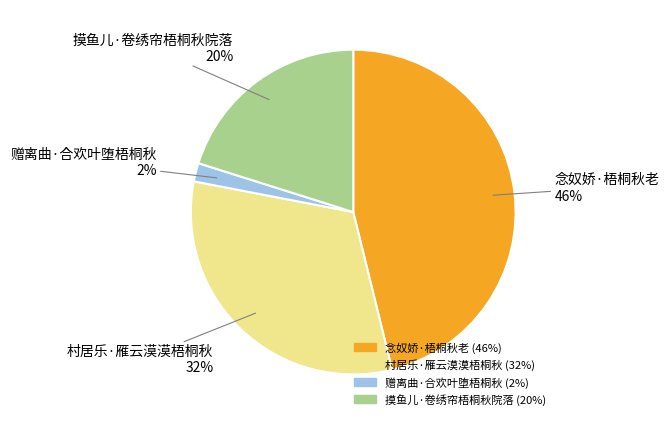

Is the sum of 村居乐·雁云漠漠梧桐秋 and 摸鱼儿·卷绣帘梧桐秋院落 greater than half?

Yes